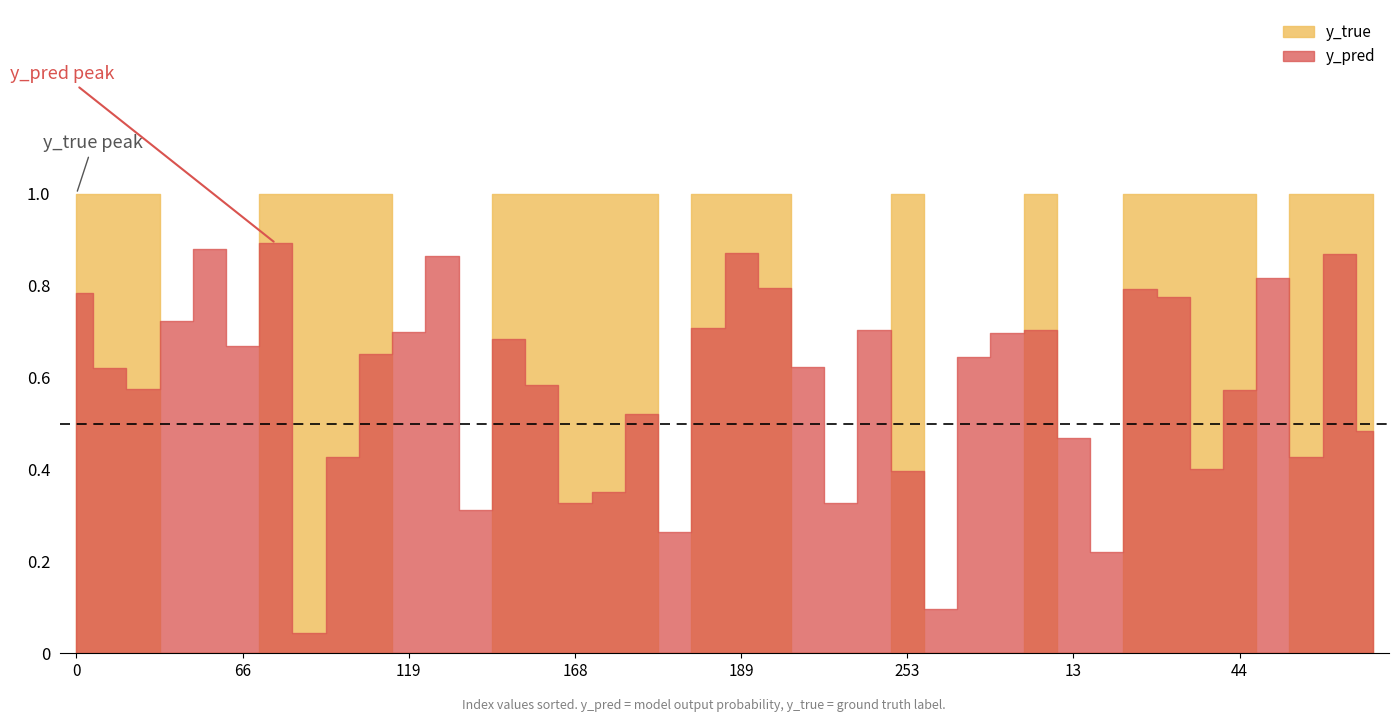

At which category is the sum across all series the highest?

70